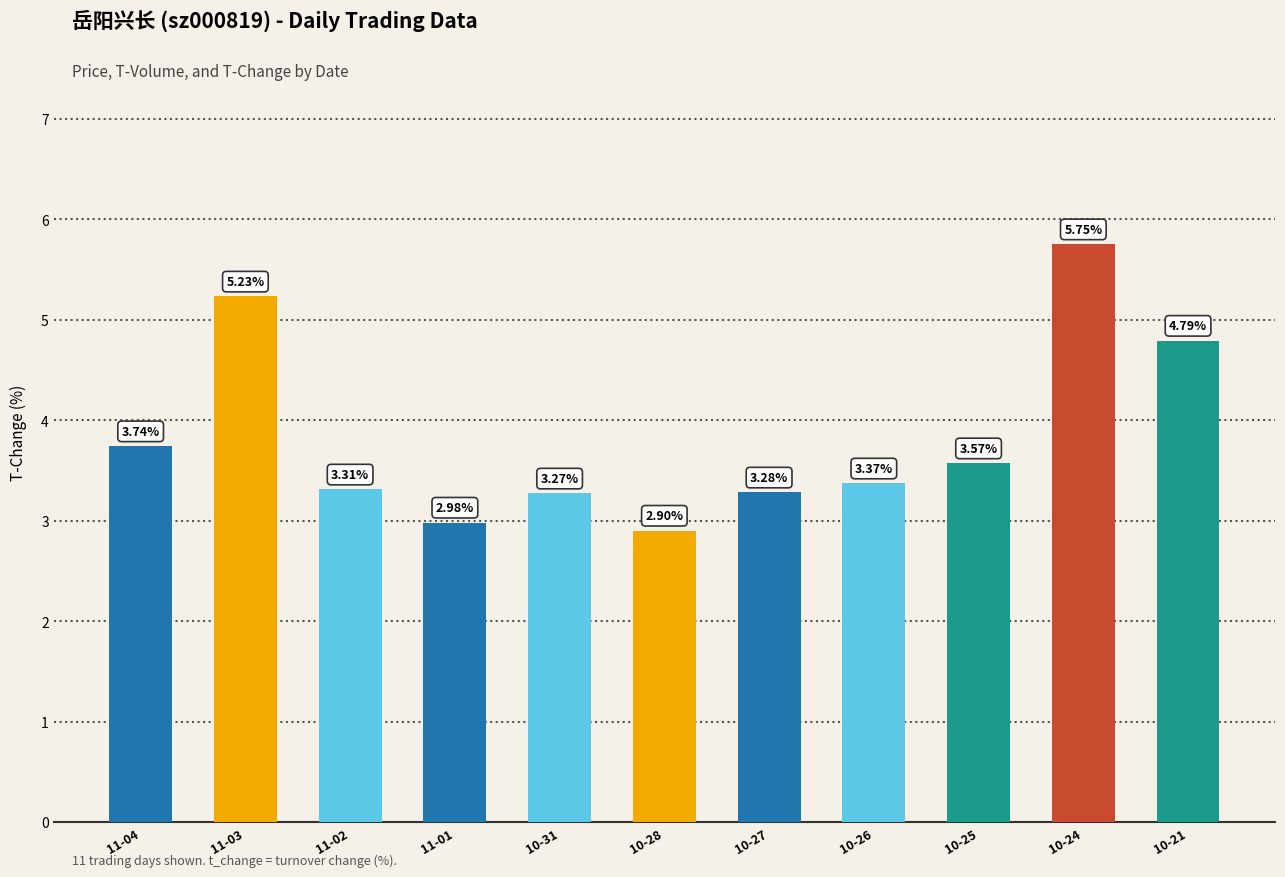

At which label is the value closest to 4?

11-04